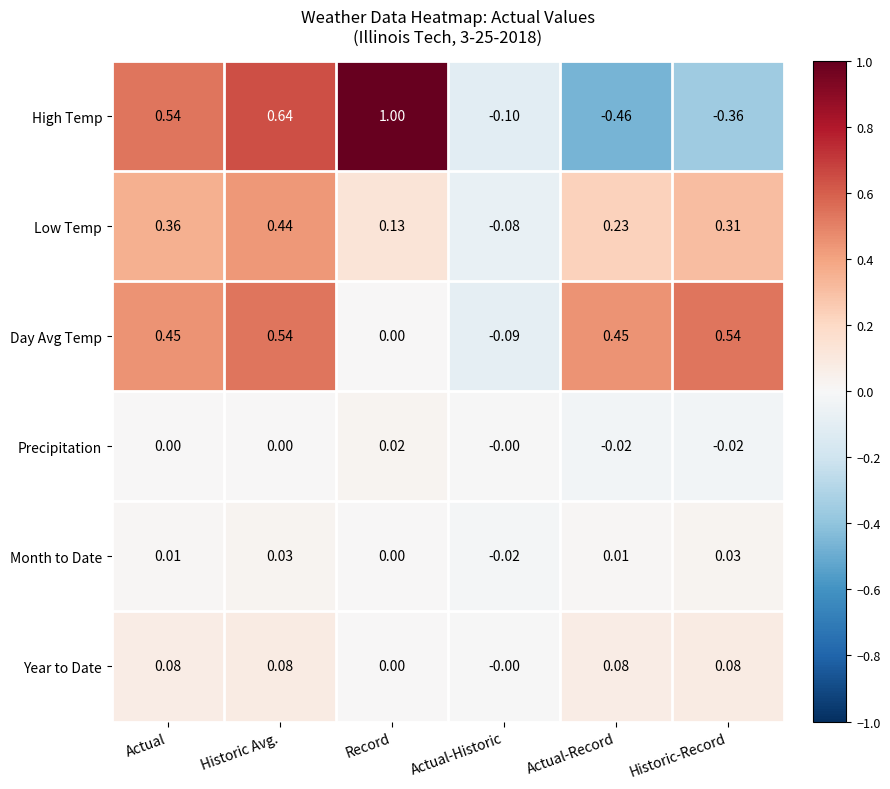

Rank the series by their maximum value, from highest to lowest.

High Temp, Day Avg Temp, Low Temp, Year to Date, Month to Date, Precipitation